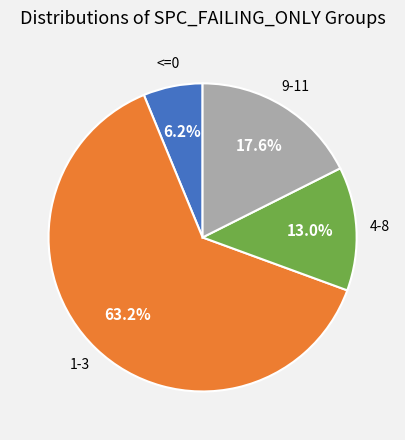

Is there a majority slice in this chart?

Yes